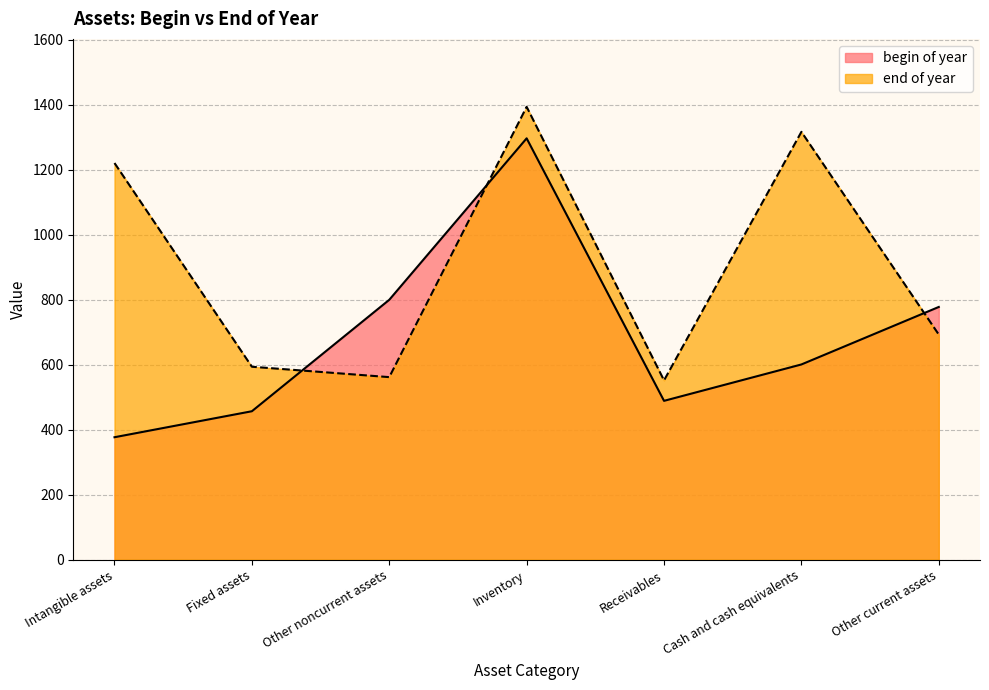

What is the difference between the maximum and minimum values in the begin of year series?

920